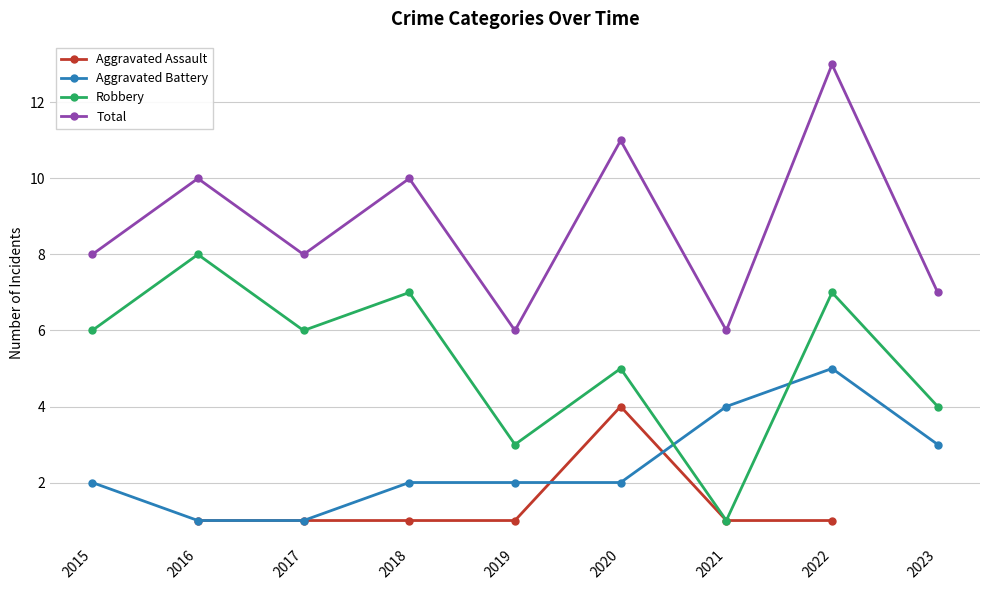

Is the value of Robbery at 2020 greater than the value of Total at 2021?

No